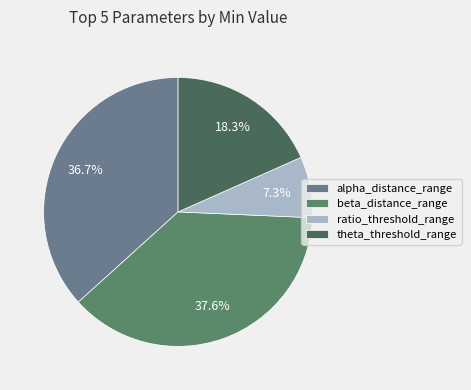

Which category has the smallest portion of the pie?

ratio_threshold_range